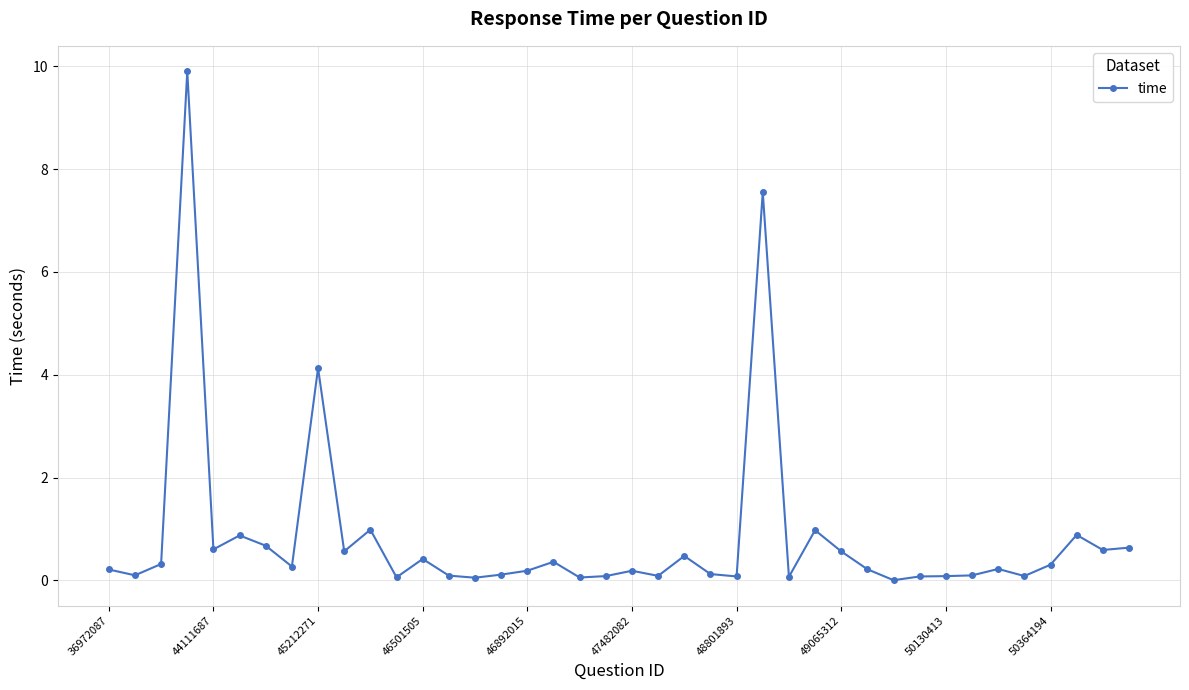

What is the average value?

0.8